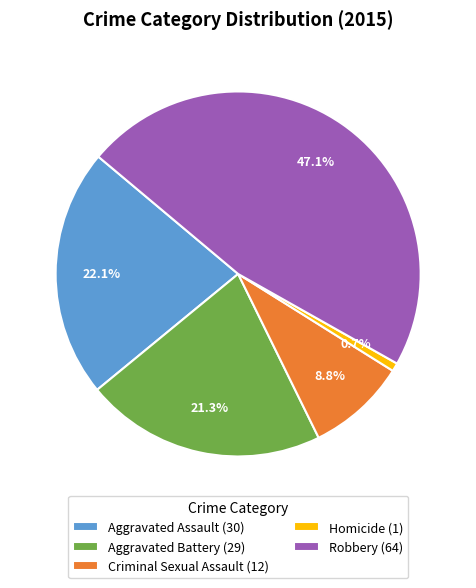

How much of the chart is everything except Aggravated Assault?

77.9%